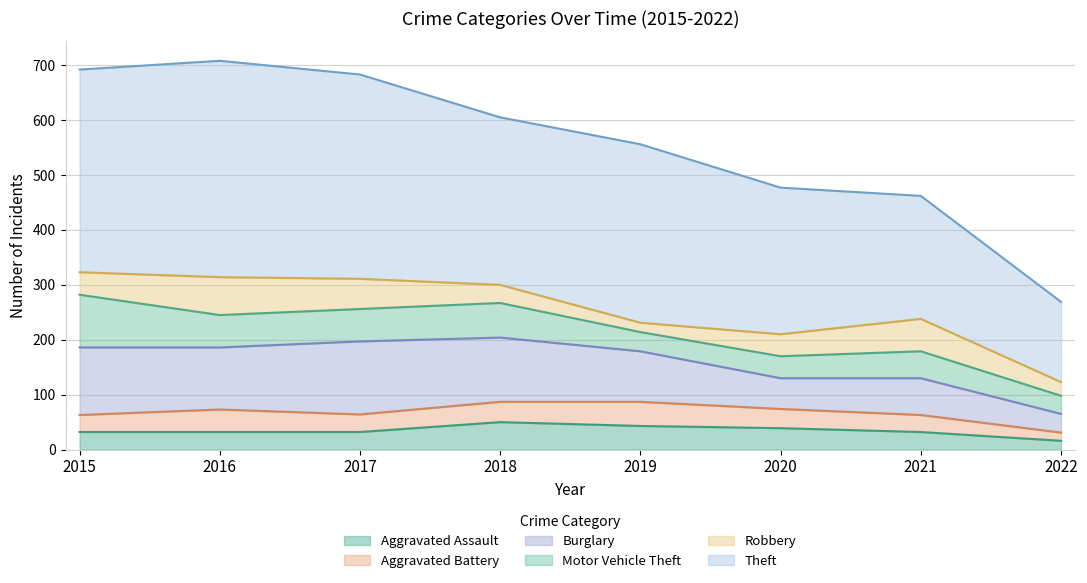

What are all the series names shown in the legend?

Aggravated Assault, Aggravated Battery, Burglary, Motor Vehicle Theft, Robbery, Theft